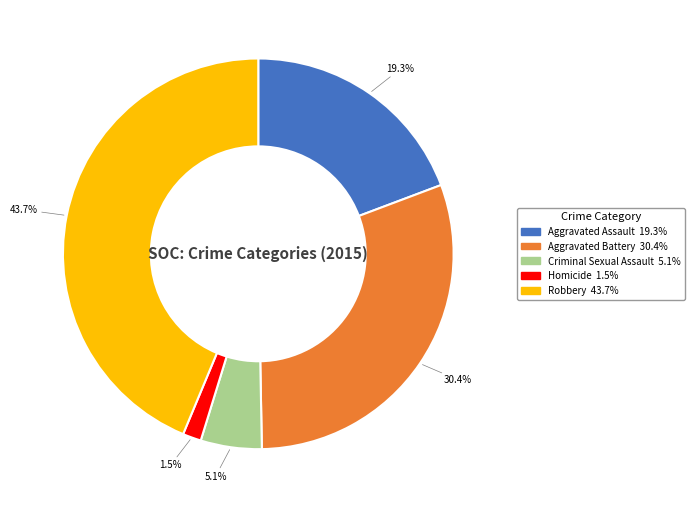

Between Homicide and Robbery, which is larger?

Robbery